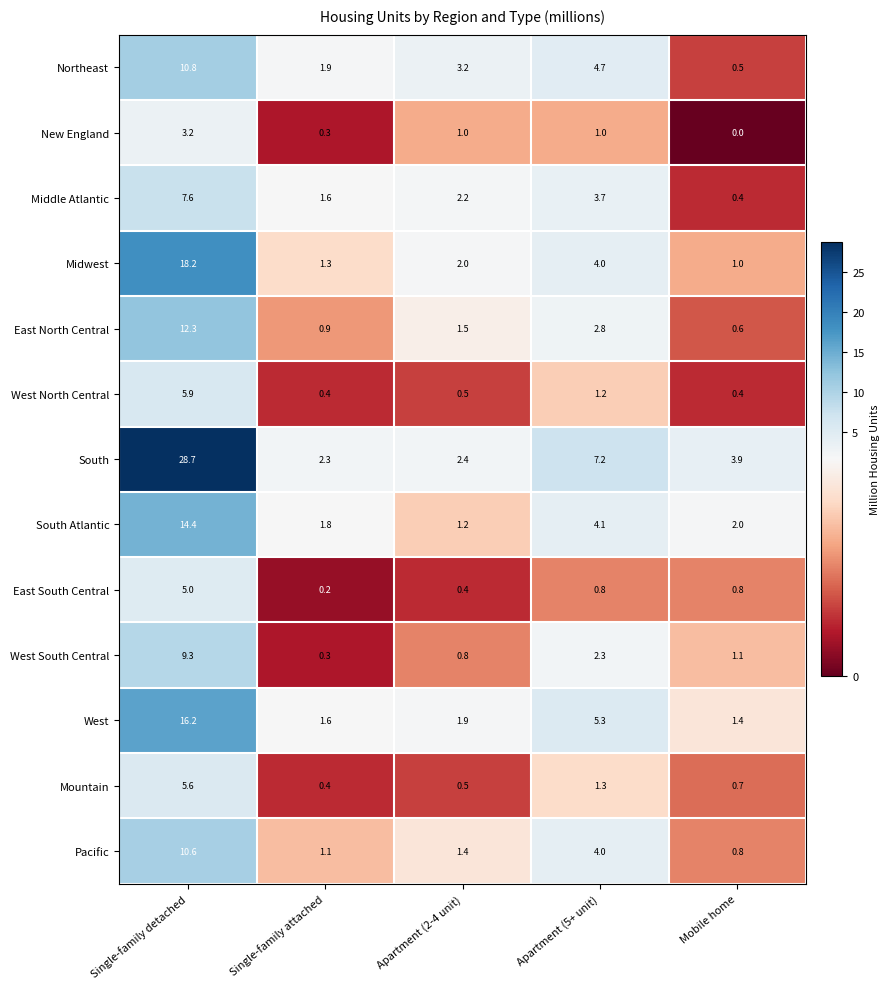

True or false: South Atlantic has a value of 2.7 at Mobile home.

False